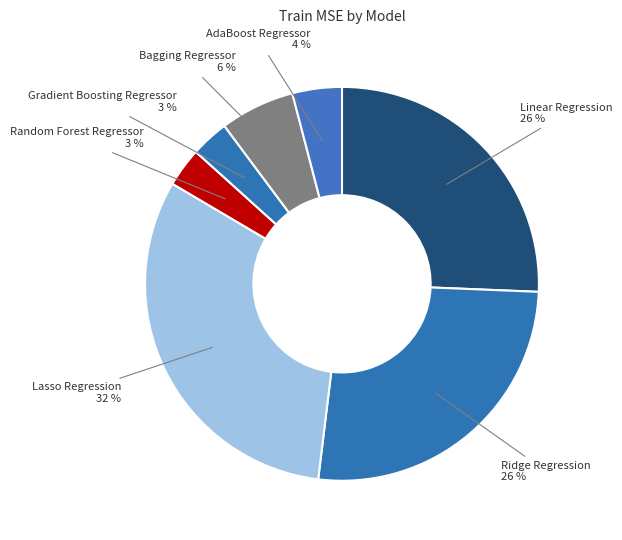

What is the largest slice in the pie chart?

Lasso Regression